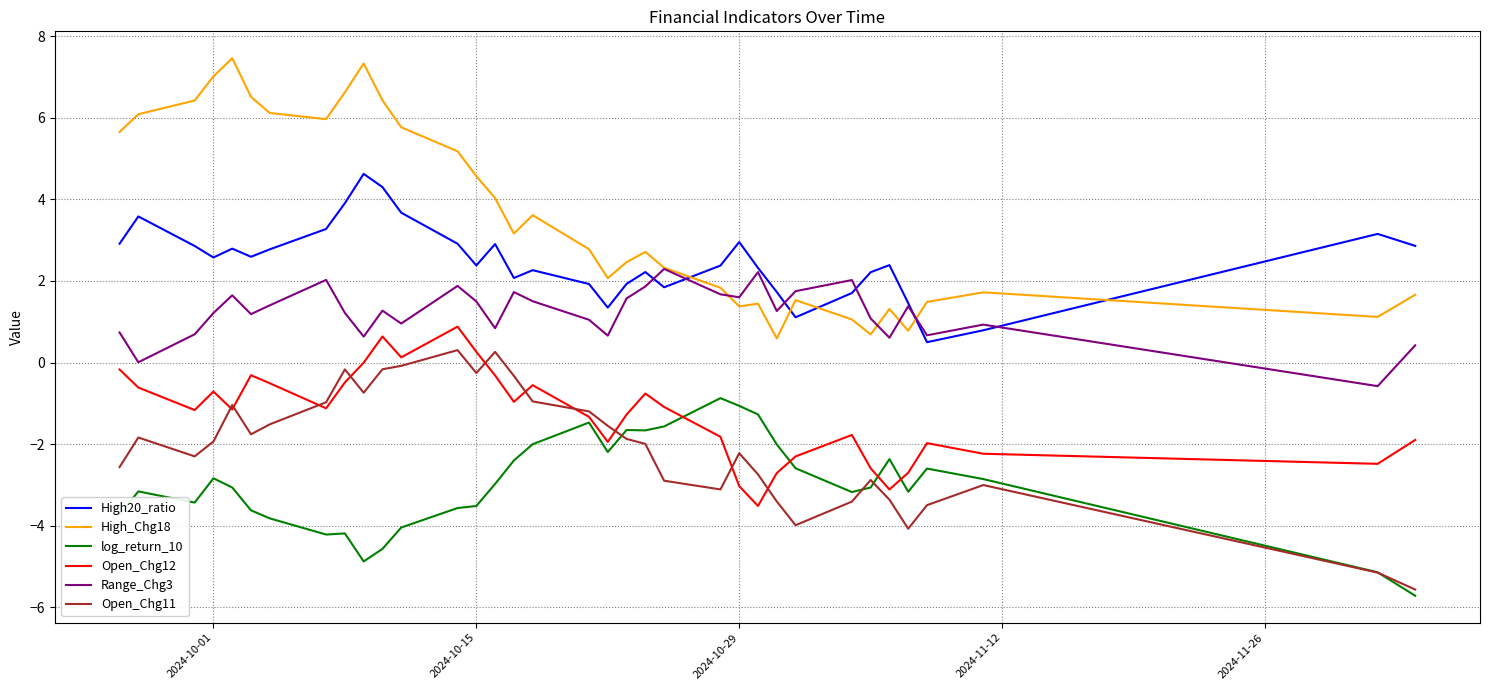

How many values in the High20_ratio series exceed 2?

25